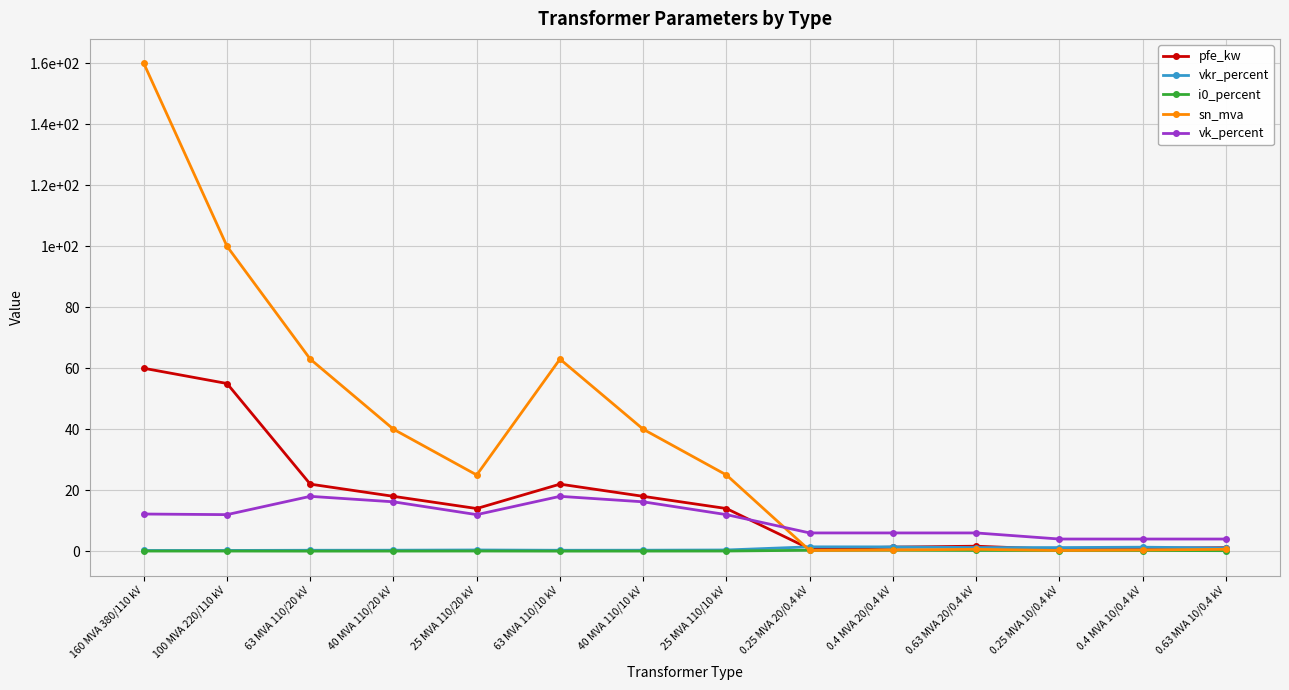

Does the chart have visible grid lines?

Yes